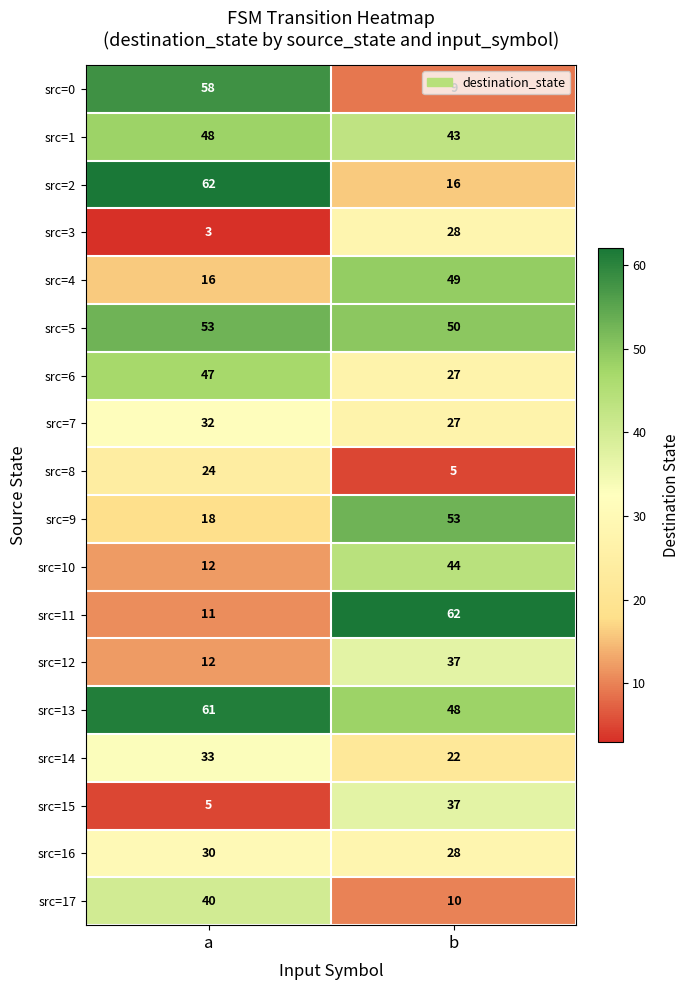

What is the lowest value of the src=12 series?

12